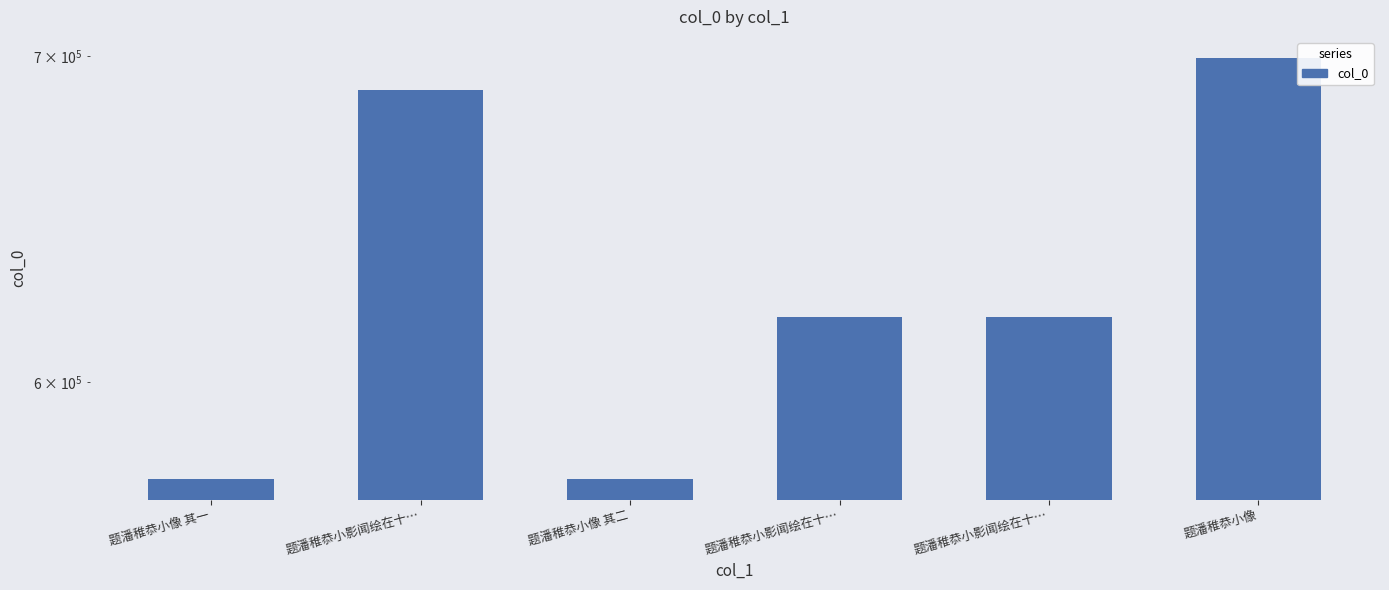

The value at 题潘稚恭小影闻绘在十… is 618691. True or false?

True